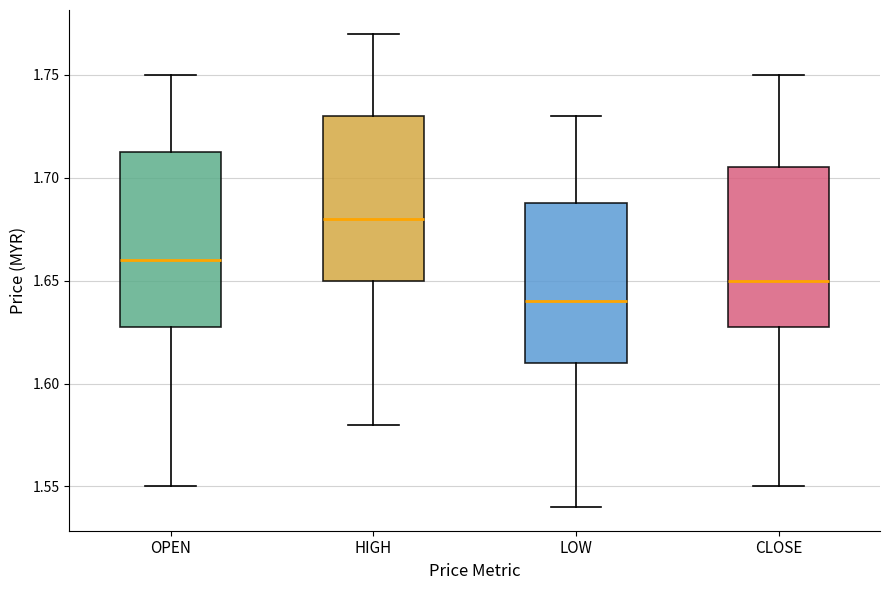

Reading left to right, transcribe this box plot: for each box, give where its median line is, the range the box spans, and where its two whiskers end, as read against the y-axis. The values are not printed on the chart, so give them approximately, as read against the axis.

OPEN: median 1.660, box 1.630 to 1.715, whiskers 1.550 to 1.750
HIGH: median 1.680, box 1.650 to 1.730, whiskers 1.580 to 1.770
LOW: median 1.640, box 1.610 to 1.690, whiskers 1.540 to 1.730
CLOSE: median 1.650, box 1.630 to 1.705, whiskers 1.550 to 1.750